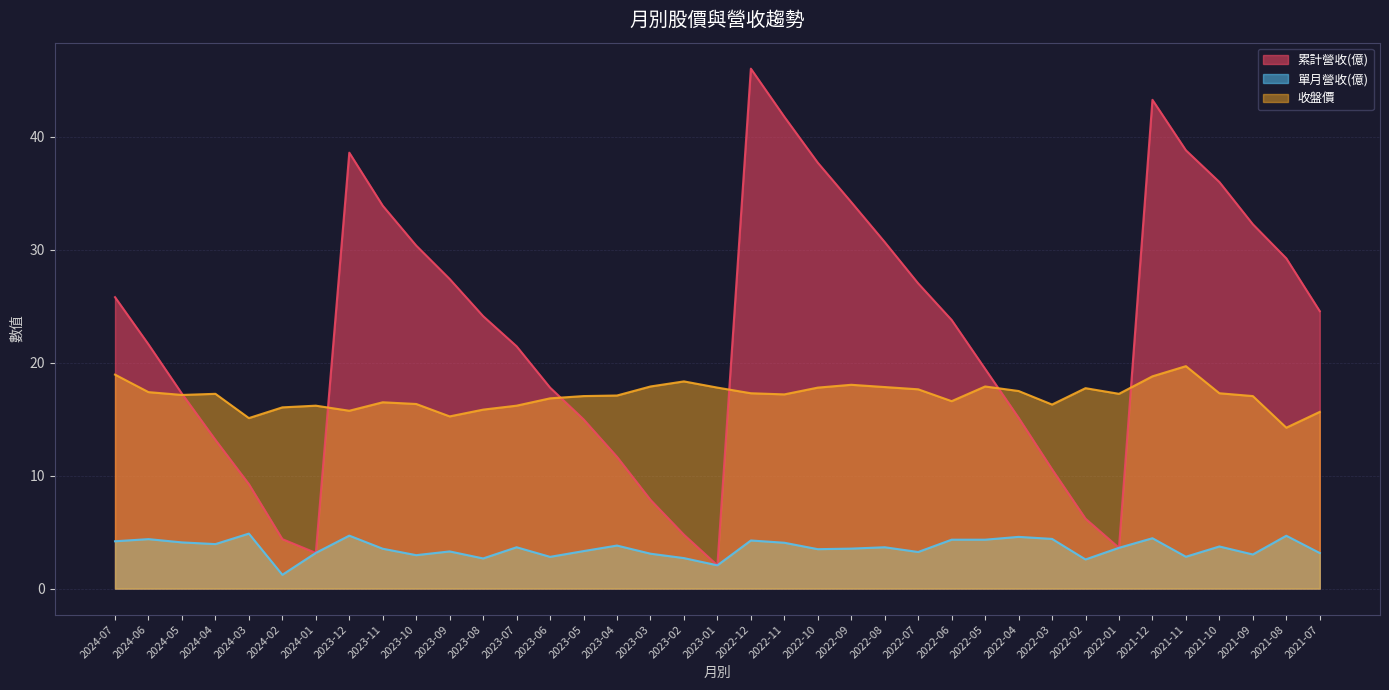

What is the sum of the 單月營收(億) values at 2024-05 and 2022-01?

7.7